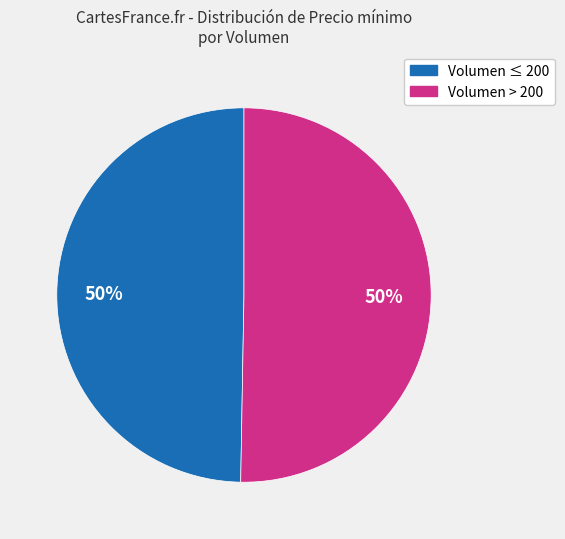

Is it true that Volumen > 200 is 50% of the pie?

True